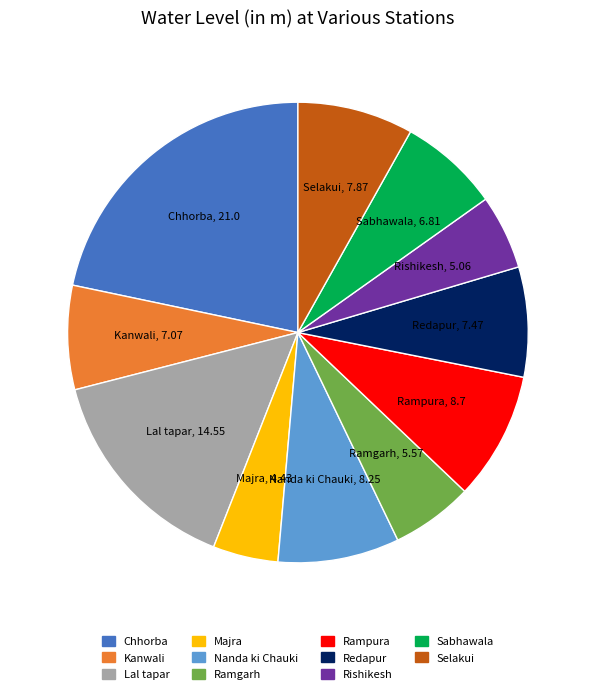

Combined, do Chhorba and Selakui account for over 50%?

No